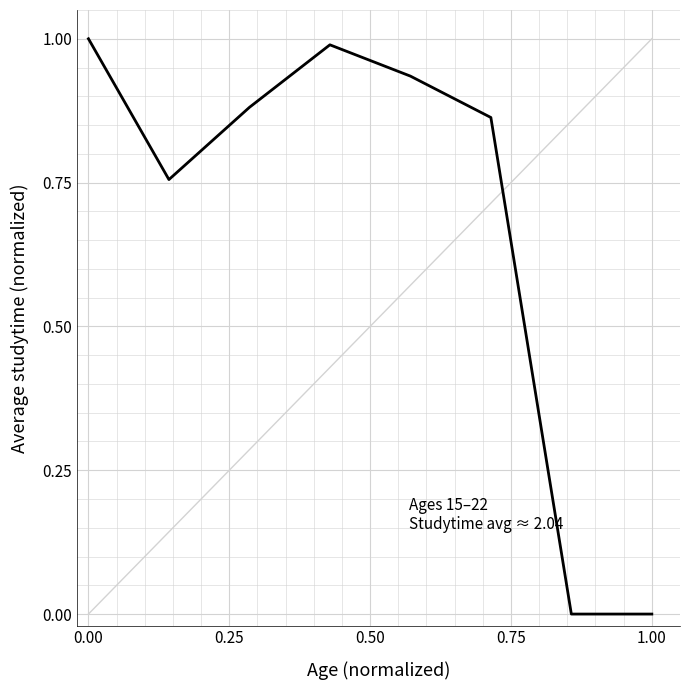

True or false: there are more than 2 points higher than both neighbors.

False